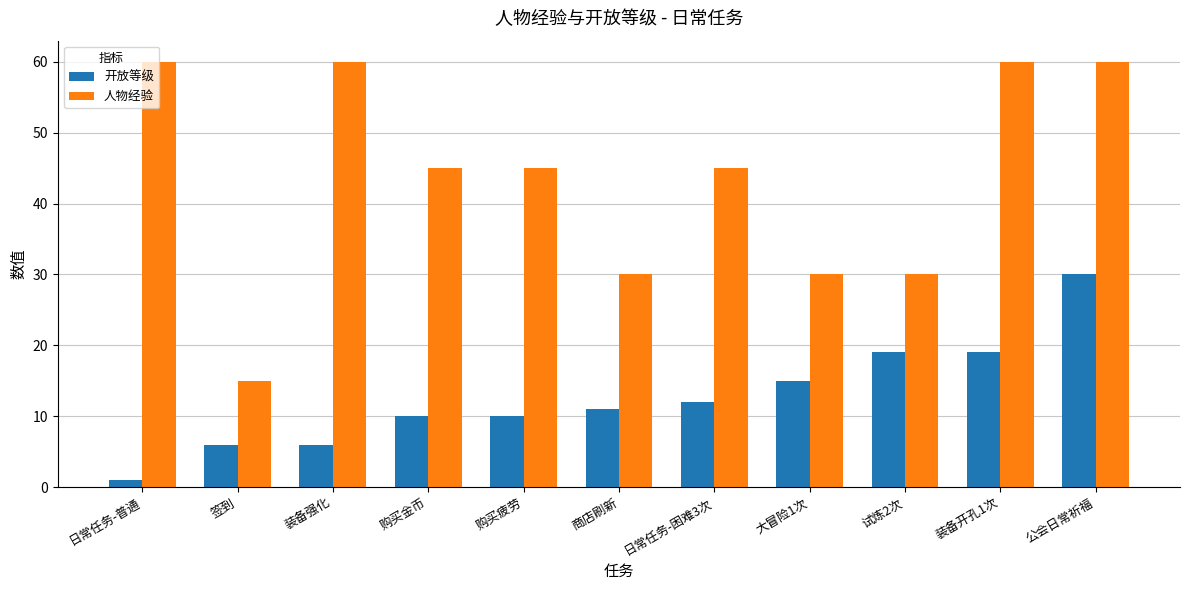

What is the difference between the 开放等级 values at 大冒险1次 and 购买金币?

5